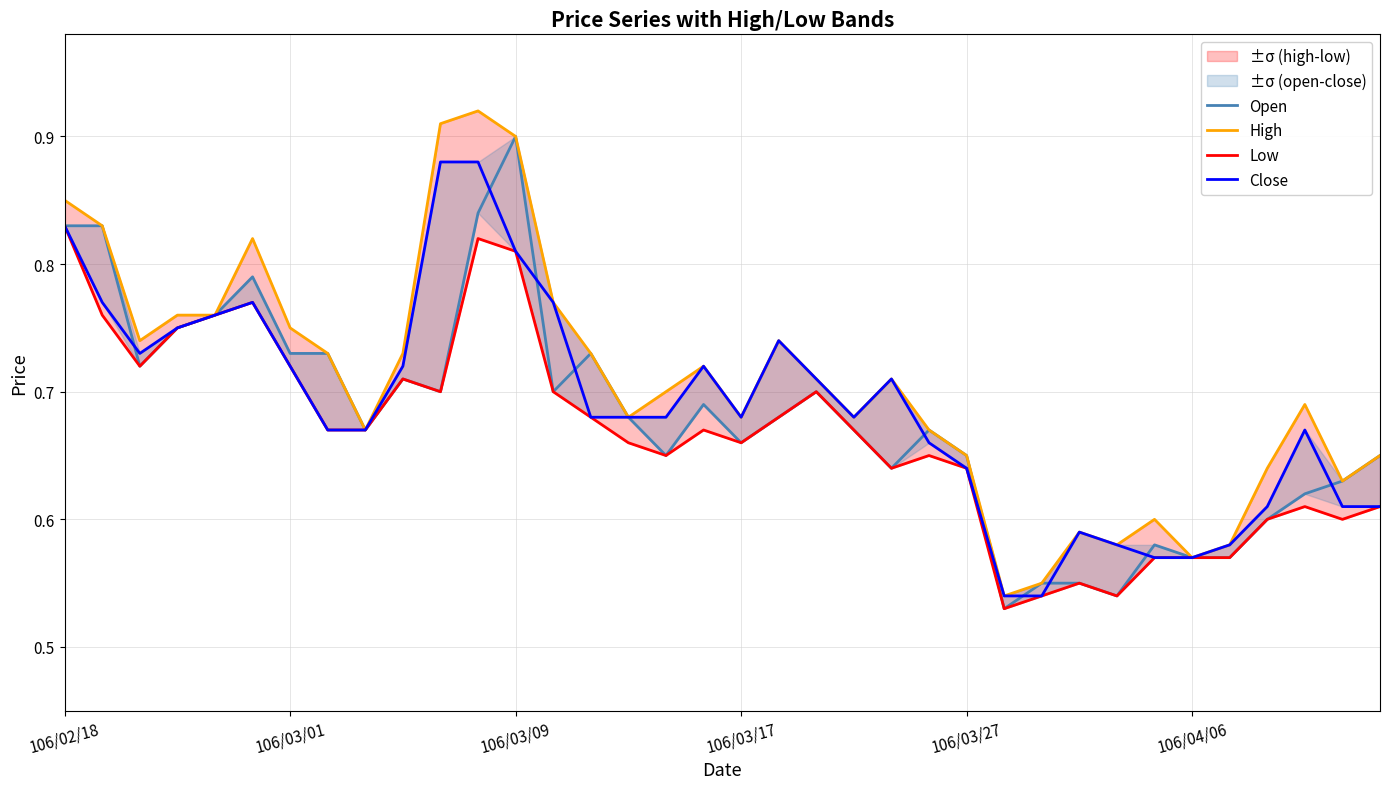

At 106/04/06, list the series in order from smallest to largest.

Open, High, Low, Close